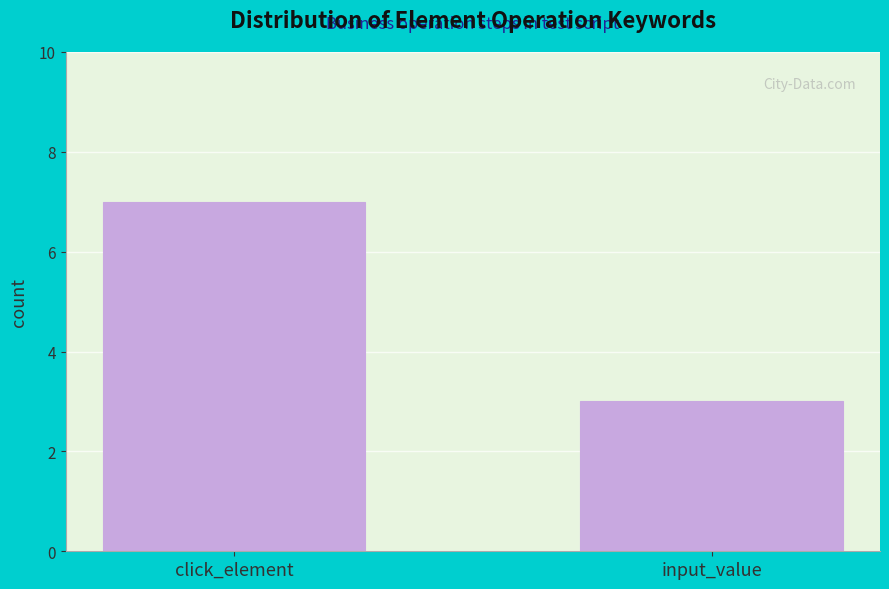

Reading right to left, transcribe all the data shown in this chart.

3	7